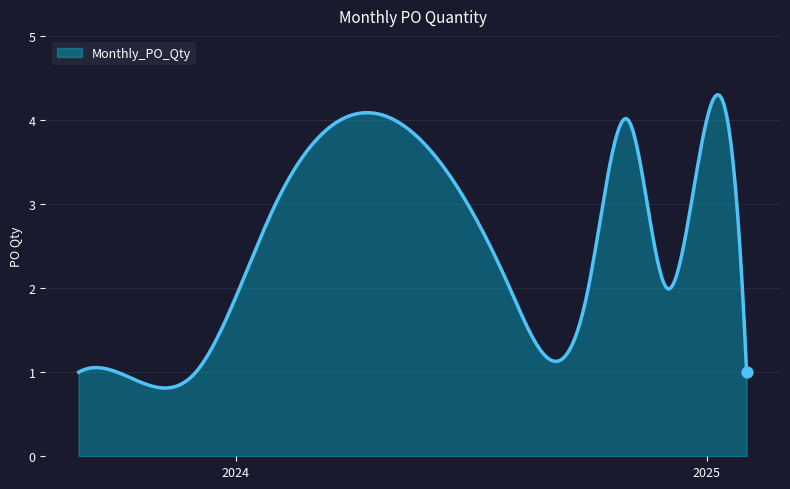

What is the smallest value displayed?

0.8